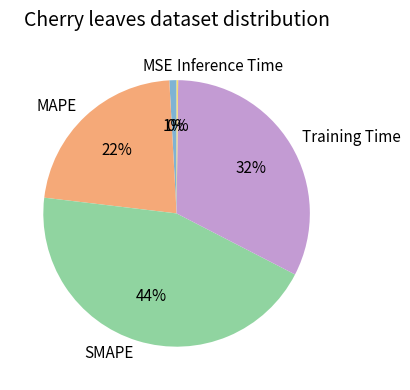

What is the largest slice in the pie chart?

SMAPE